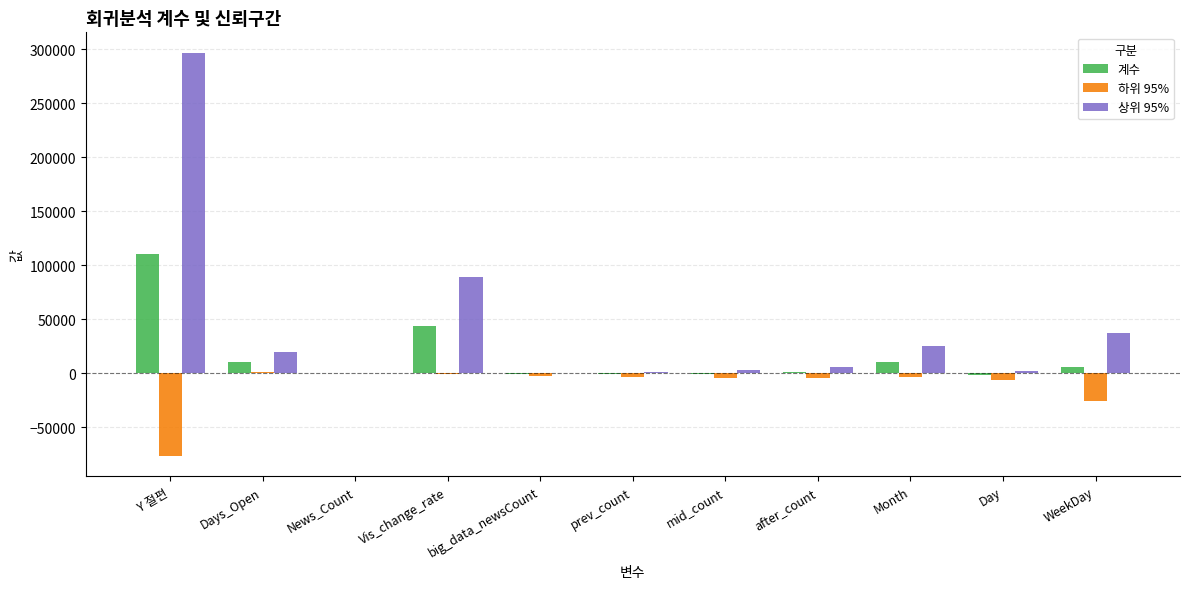

Is the value of 계수 at Day greater than the value of 하위 95% at WeekDay?

Yes